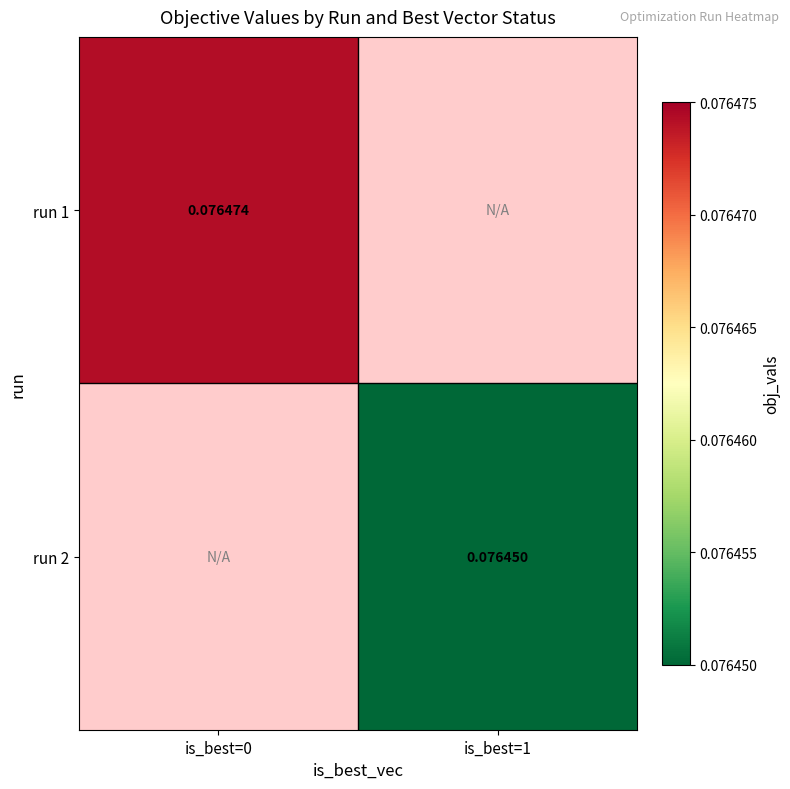

How many values in the run 2 series exceed 0?

1